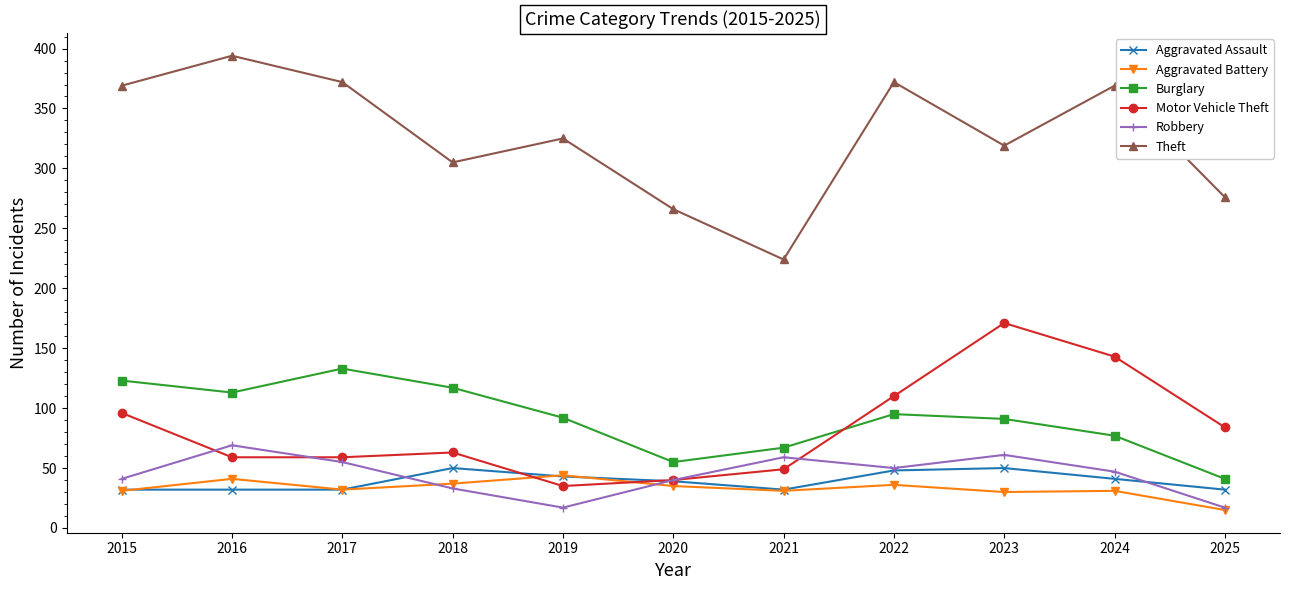

True or false: Burglary and Aggravated Assault cross at least once.

False